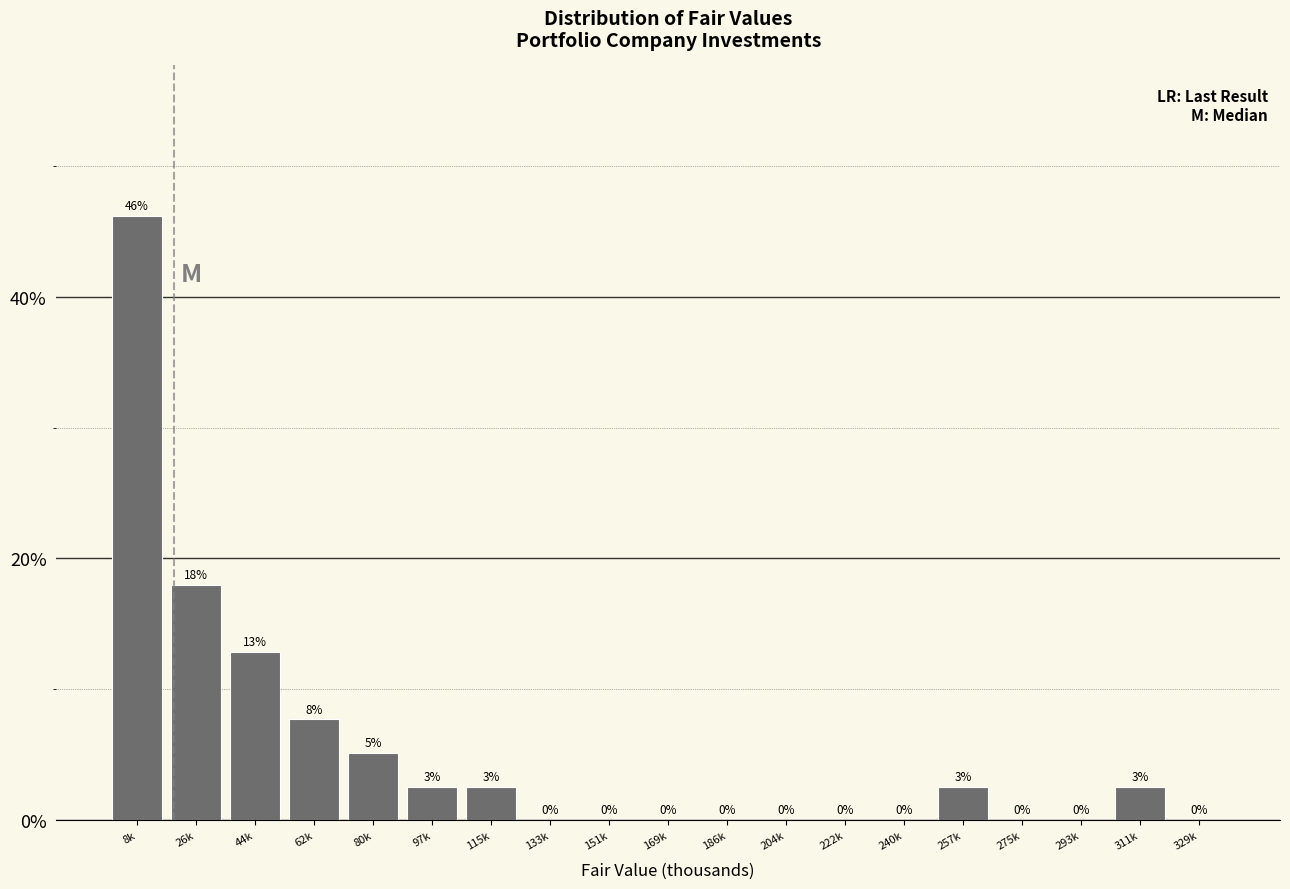

Which has a higher value, 26k or 8k?

8k